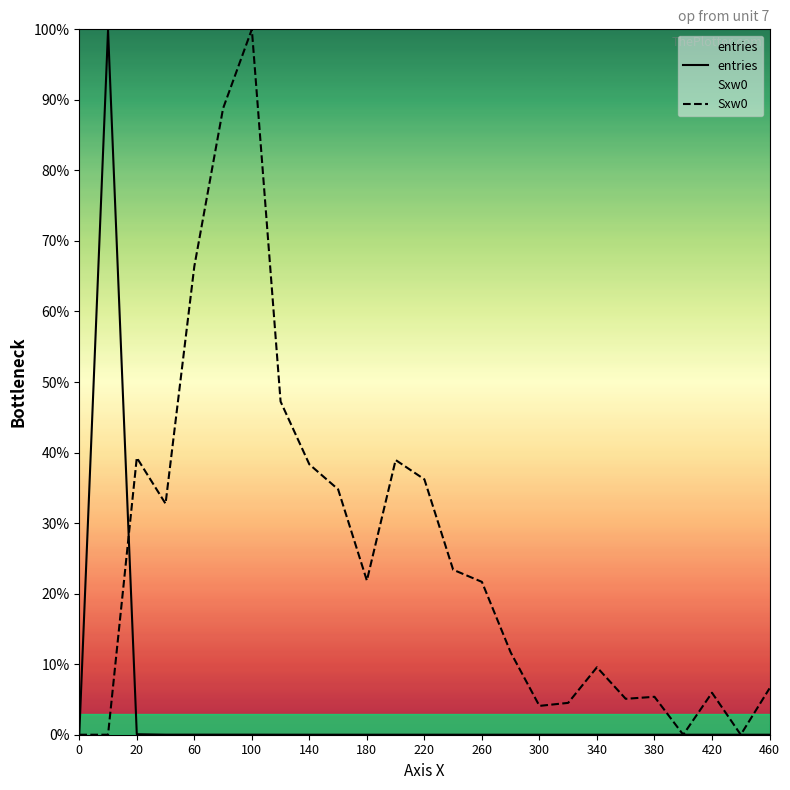

Reading right to left, what are all the values shown in this chart?

entries: 0.0	0.0	0.0	0.0	0.0	0.0	0.0	0.0	0.0	0.0	0.0	0.0	0.0	0.0	0.0	0.0	0.0	0.0	0.0	0.0	0.0	0.0	0.1	99.9	0.0
Sxw0: 6.6	0.0	6.0	0.0	5.4	5.1	9.6	4.5	4.1	11.7	21.7	23.4	36.2	38.9	21.9	34.8	38.3	47.2	100.0	88.8	66.4	32.8	39.3	0.0	0.0